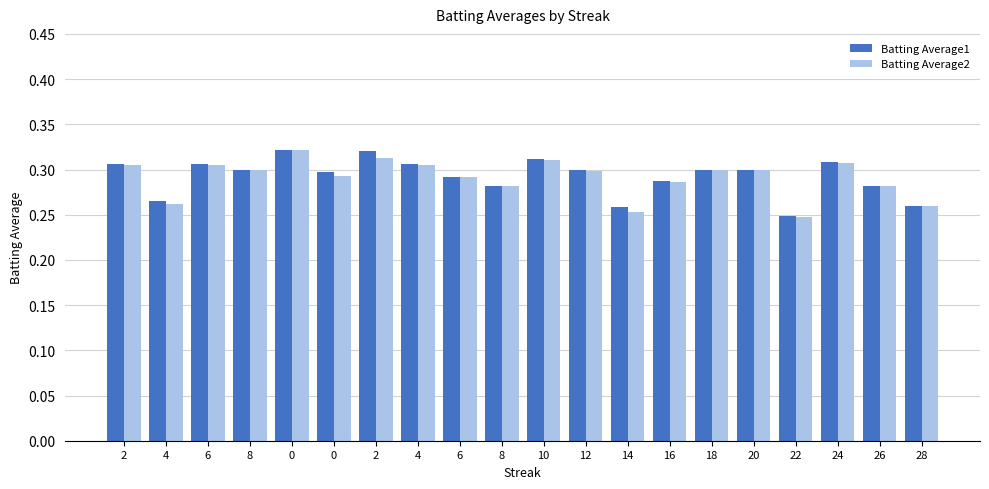

True or false: Batting Average2 has a value of 0.1 at 28.

False